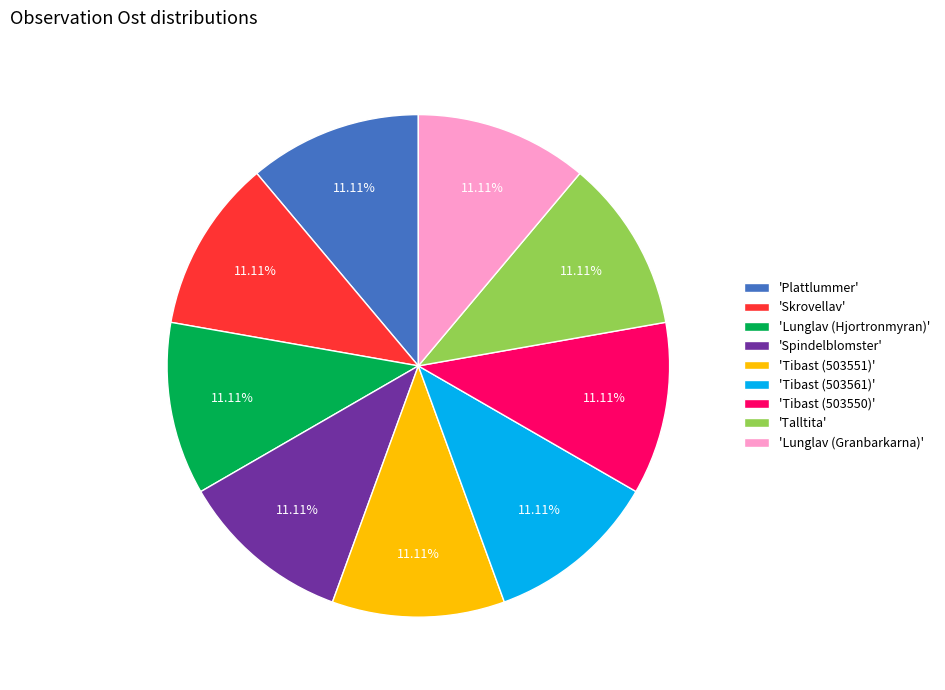

How many slices are in this pie chart?

9